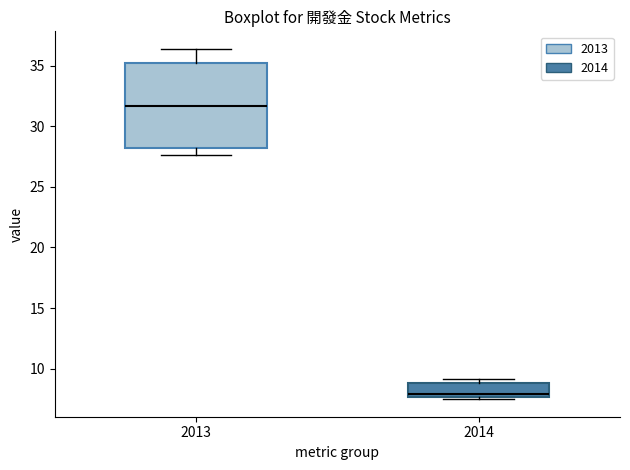

Reading left to right, transcribe this box plot: for each box, give where its median line is, the range the box spans, and where its two whiskers end, as read against the y-axis. The values are not printed on the chart, so give them approximately, as read against the axis.

2013: median 31.5, box 28.0 to 35.5, whiskers 27.5 to 36.5
2014: median 8.0, box 7.5 to 9.0, whiskers 7.5 (just below the box's lower edge) to 9.0 (just above the box's upper edge)